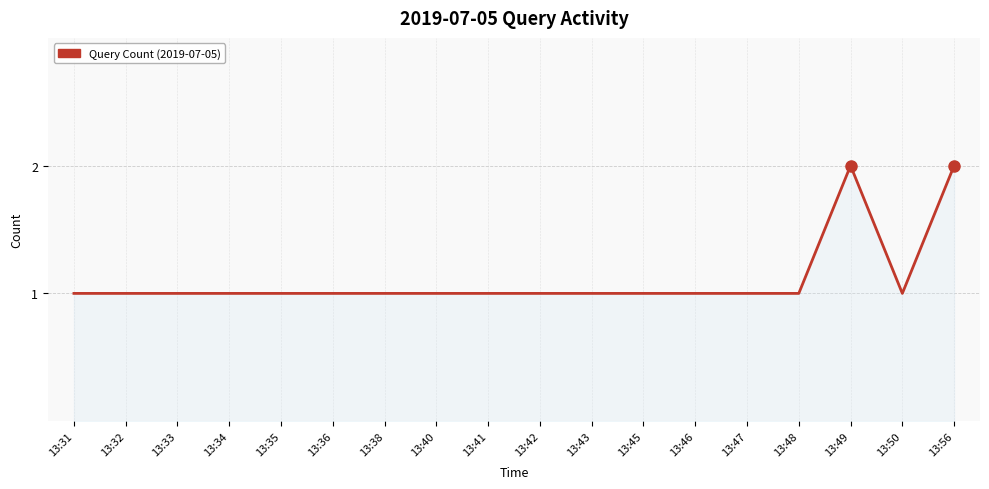

Is it true that the value at 13:56 is 3?

False